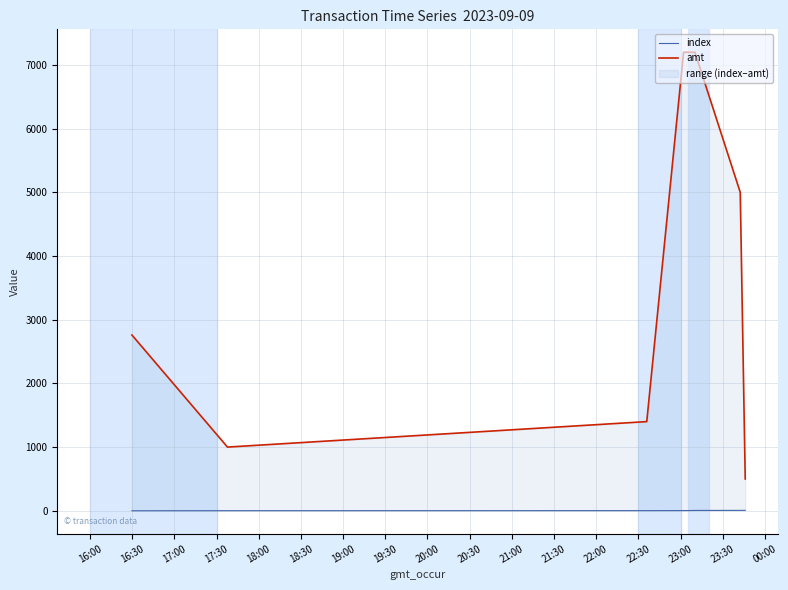

True or false: index has more than 2 points higher than both neighbors.

False